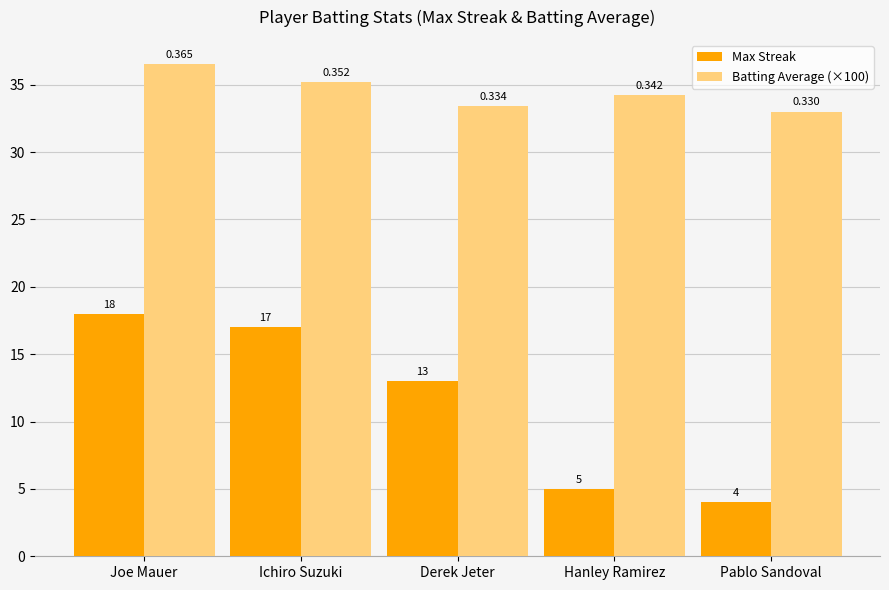

Which series has the widest spread of values?

Max Streak